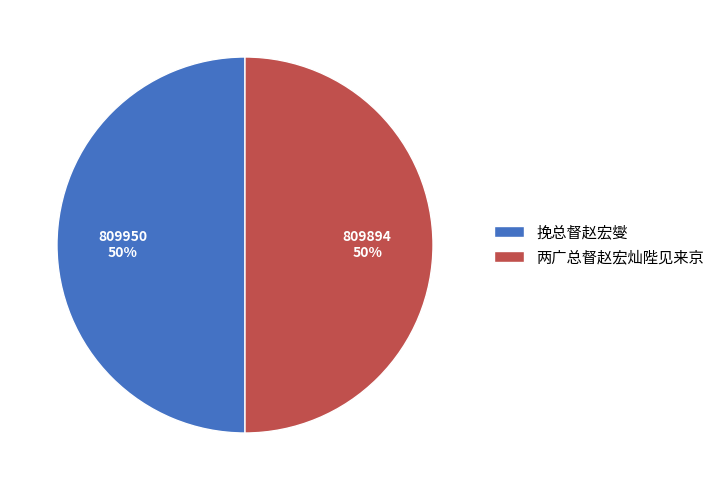

What percentage is the 挽总督赵宏燮 slice, to the nearest percent?

50%